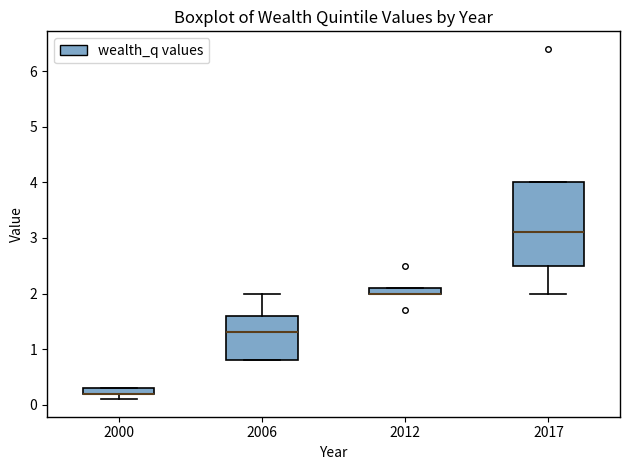

Where is the lower edge of the box at x = 2000 on the y-axis? The values are not printed on the chart, so give them approximately, as read against the axis.

0.2